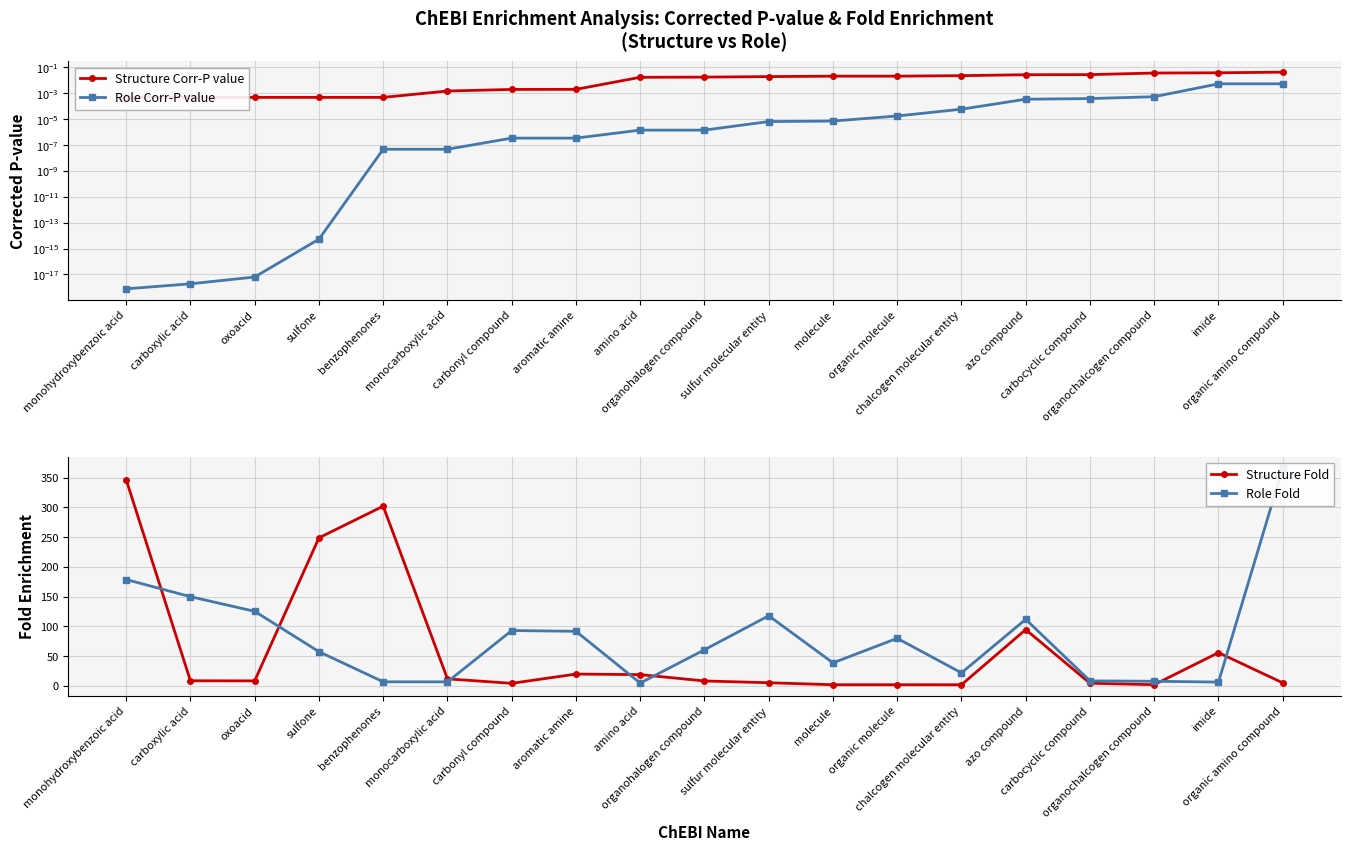

What is the sum of all Structure Fold values?

1146.8